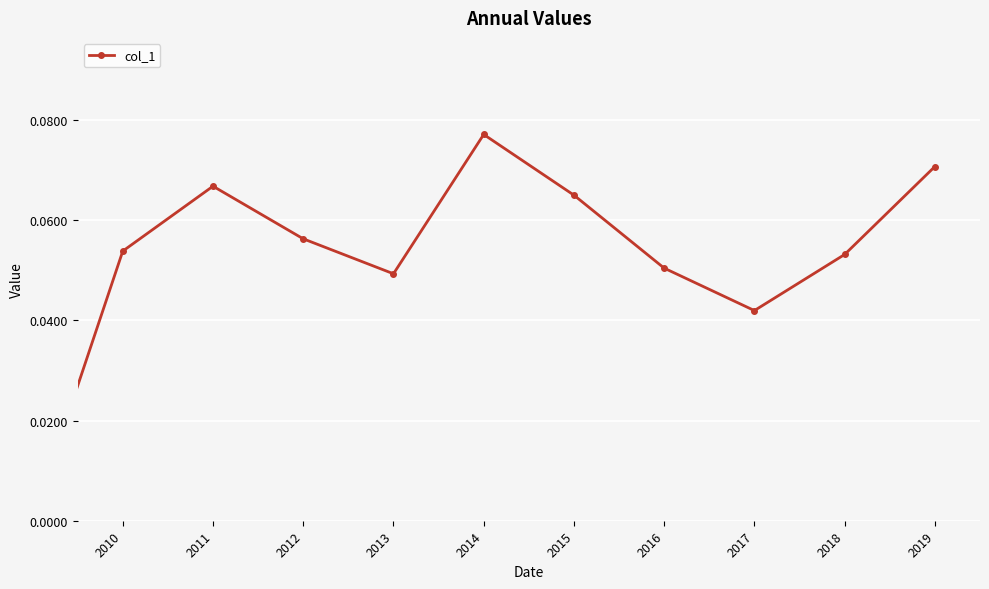

What is the sum of all values?

0.6